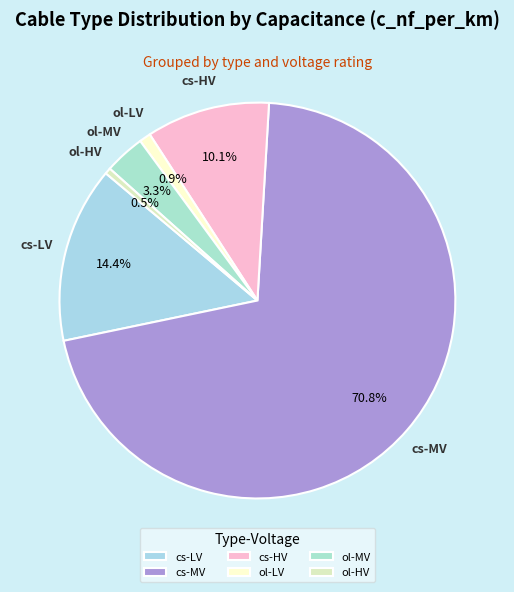

Which has a higher value, ol-HV or cs-MV?

cs-MV